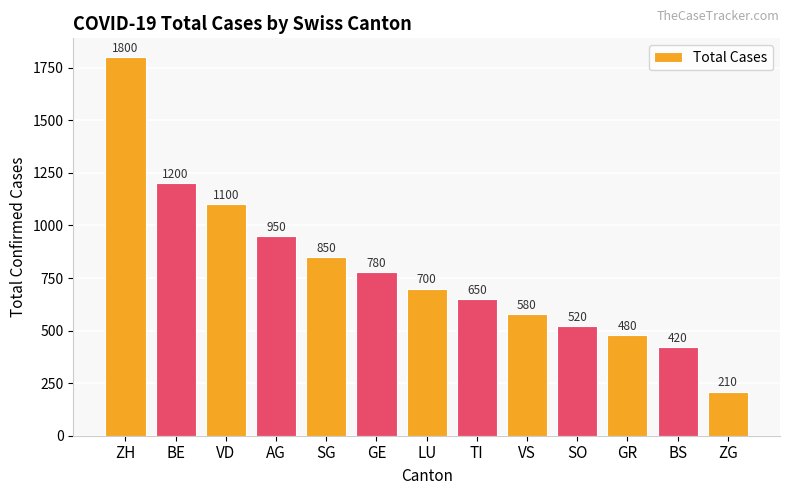

Reading left to right, what are all the values shown in this chart?

ZH=1800	BE=1200	VD=1100	AG=950	SG=850	GE=780	LU=700	TI=650	VS=580	SO=520	GR=480	BS=420	ZG=210